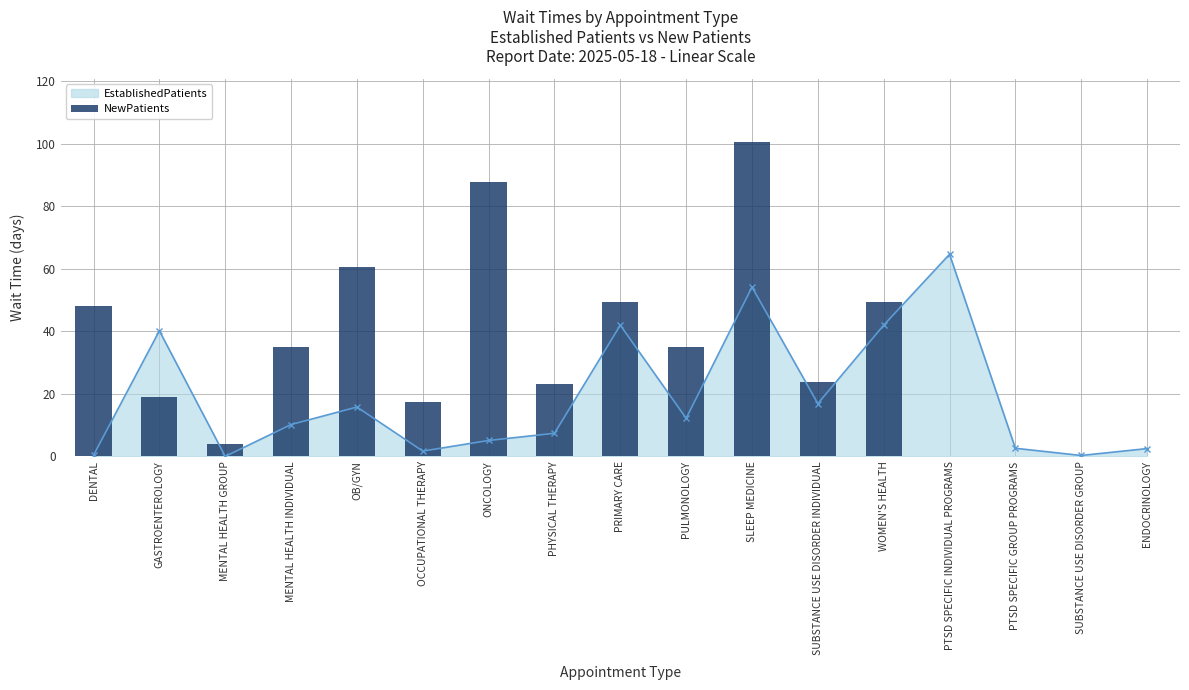

What is the maximum value shown in the chart?

100.7